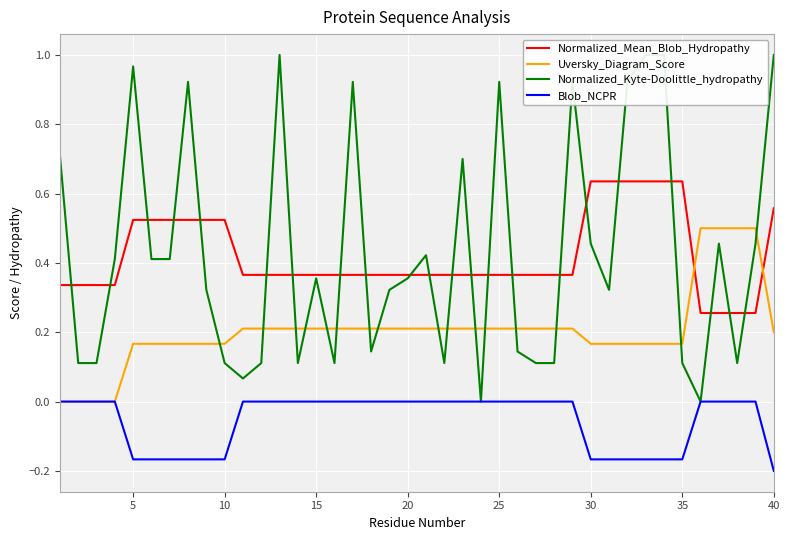

True or false: Normalized_Mean_Blob_Hydropathy and Blob_NCPR cross at least once.

False